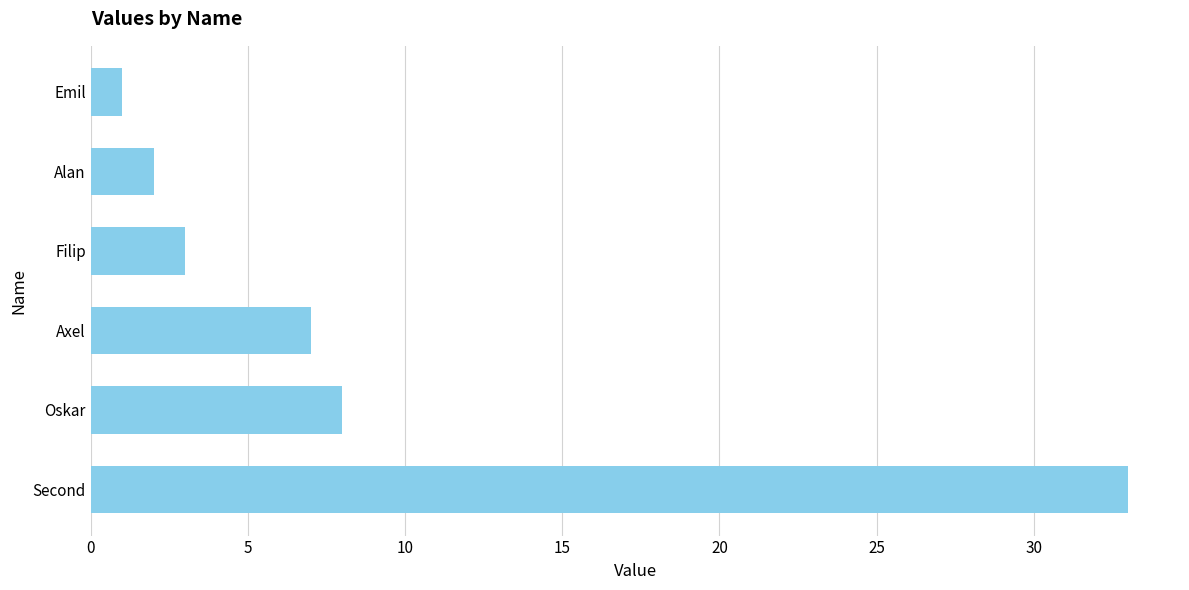

What is the maximum value shown in the chart?

33